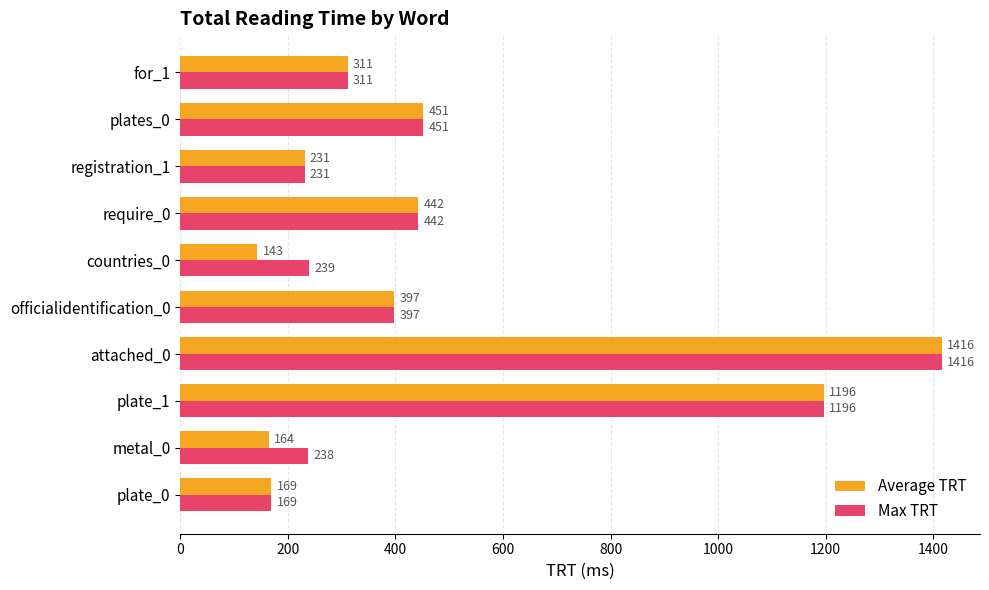

How many distinct data groups are displayed?

2